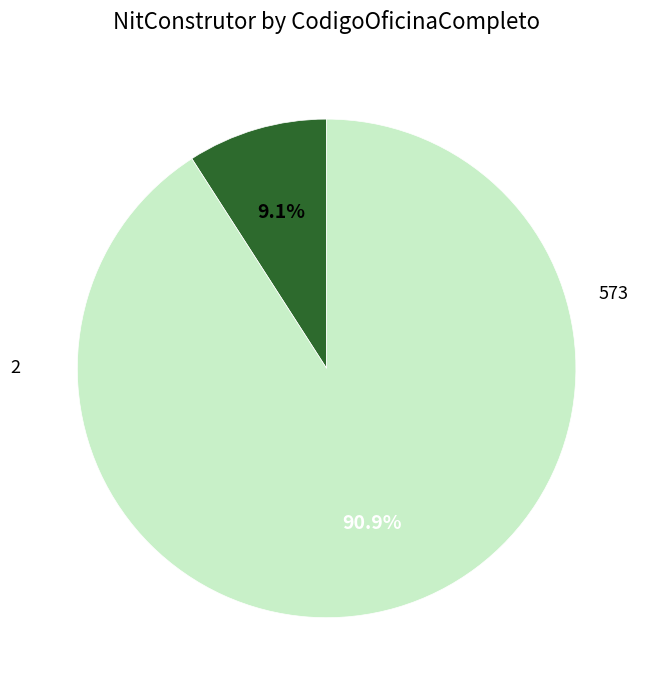

To the nearest percent, what is the difference between the largest and smallest slice percentages?

82%